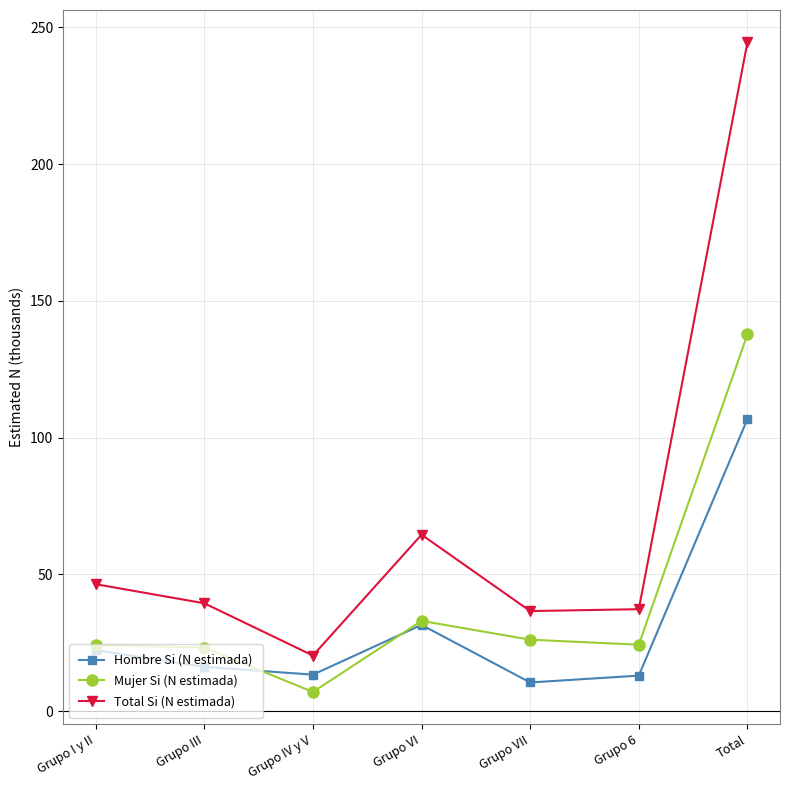

How many lines are shown in the chart?

3